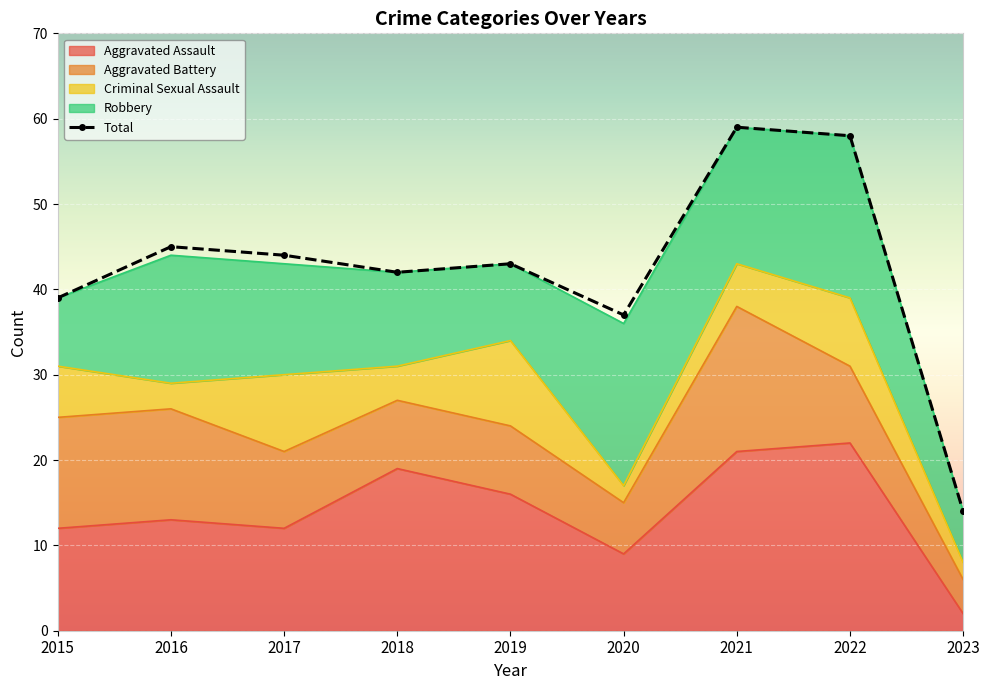

What is the sum of the Aggravated Assault values at 2018 and 2020?

28